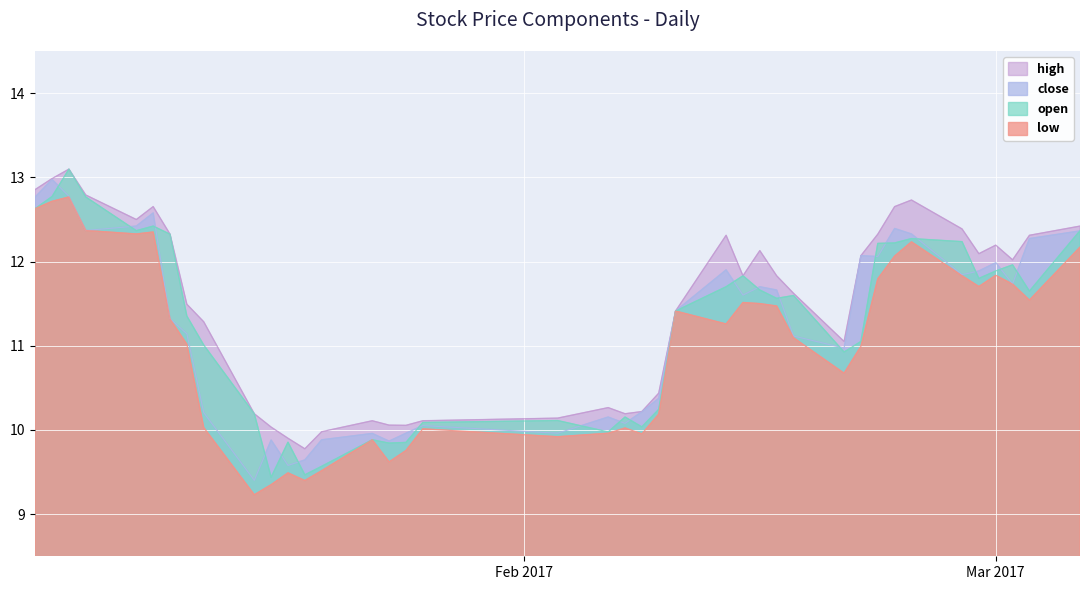

What is the smallest value displayed?

9.2